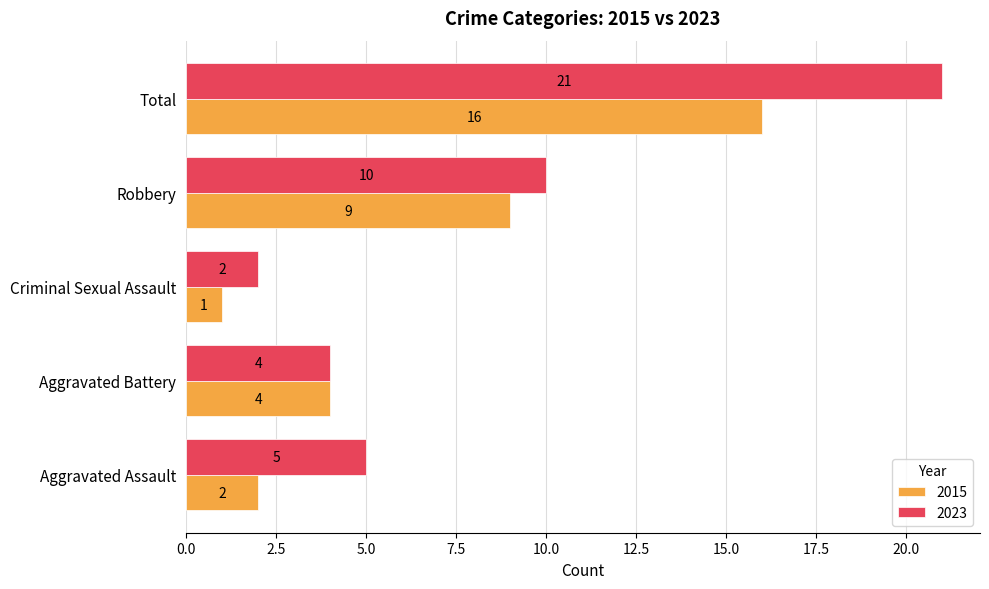

What is the difference between the second highest and minimum values in the 2023 series?

8